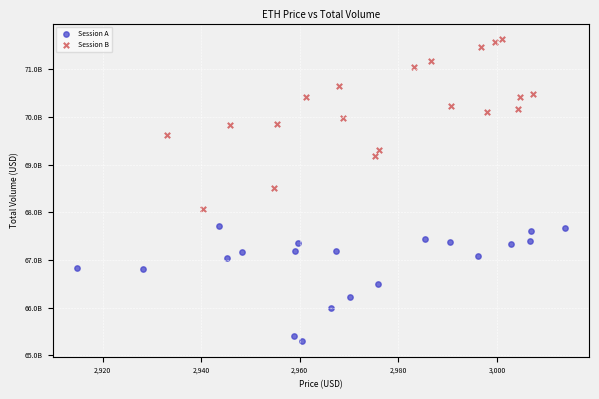

What are all the series names shown in the legend?

Session A, Session B